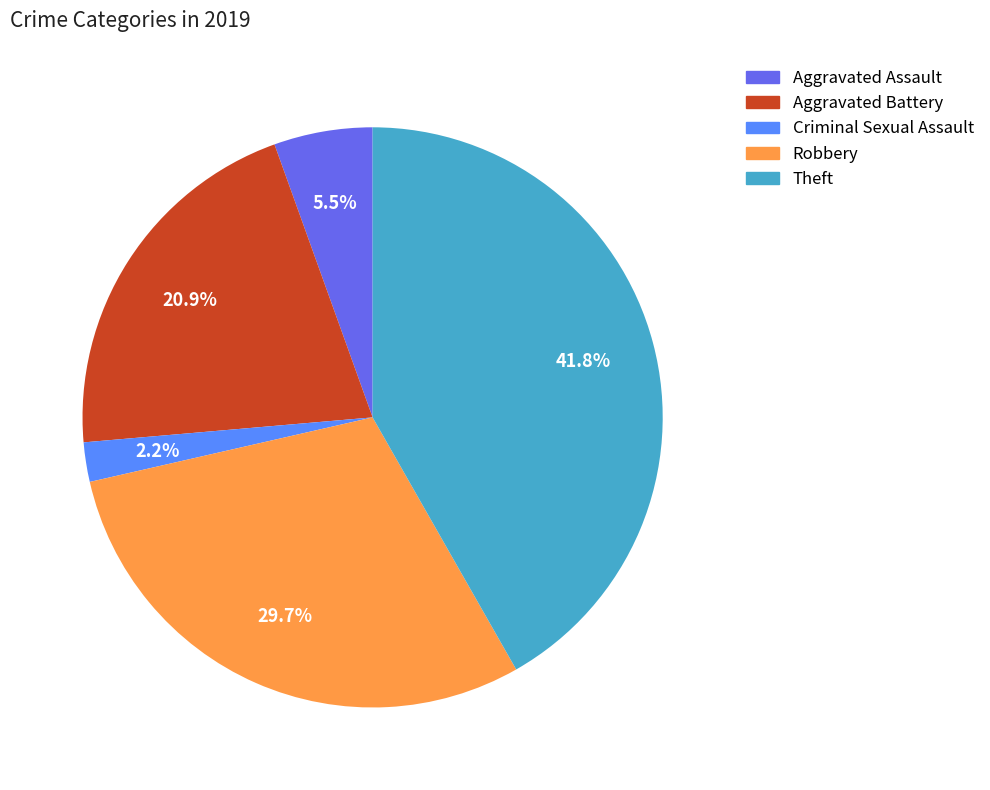

What is the total percentage of Robbery and Criminal Sexual Assault?

31.9%